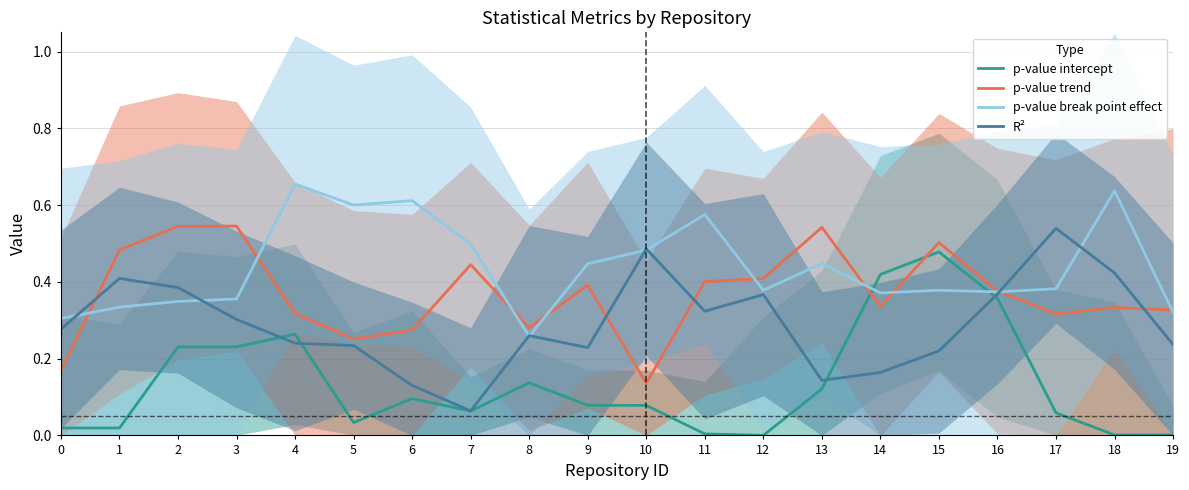

Rank the series by their maximum value, from lowest to highest.

p-value intercept, R², p-value trend, p-value break point effect